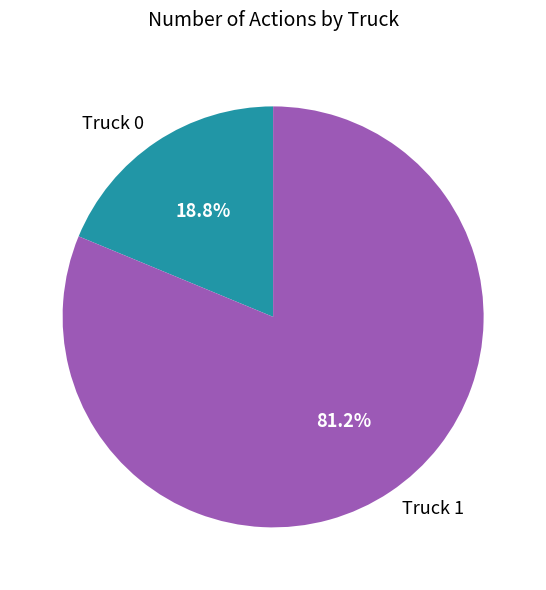

What percentage is the Truck 1 slice, to the nearest percent?

81%